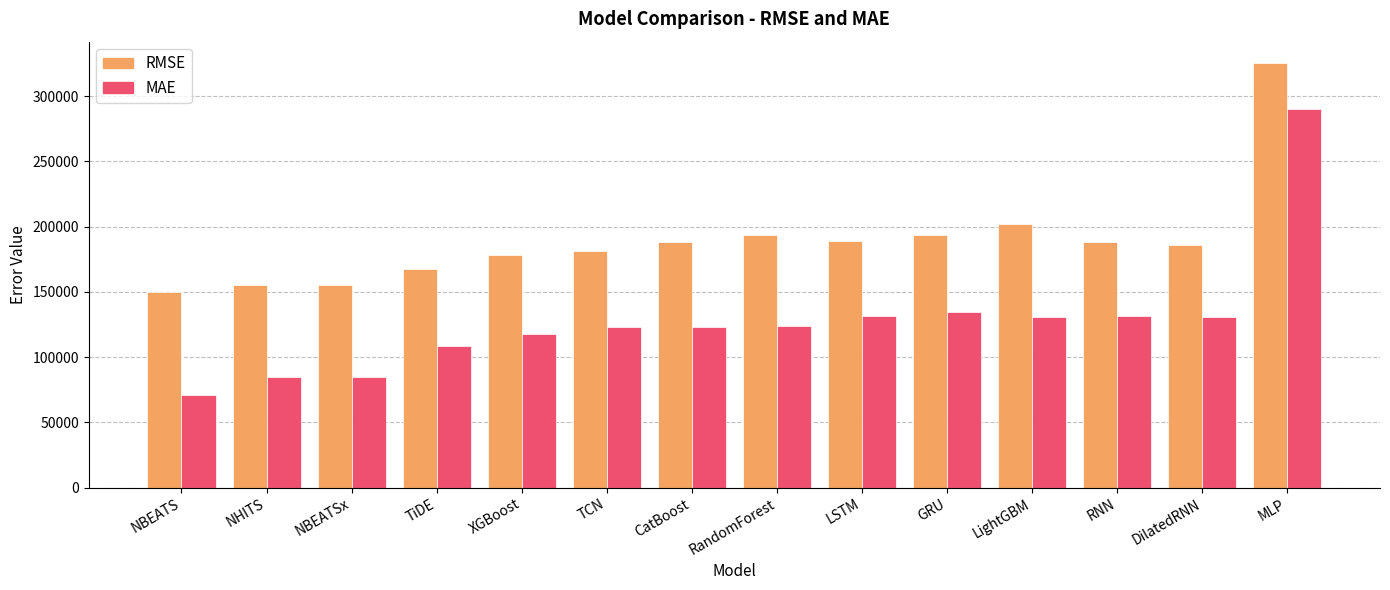

What is the difference between the MAE values at NHITS and XGBoost?

33349.5